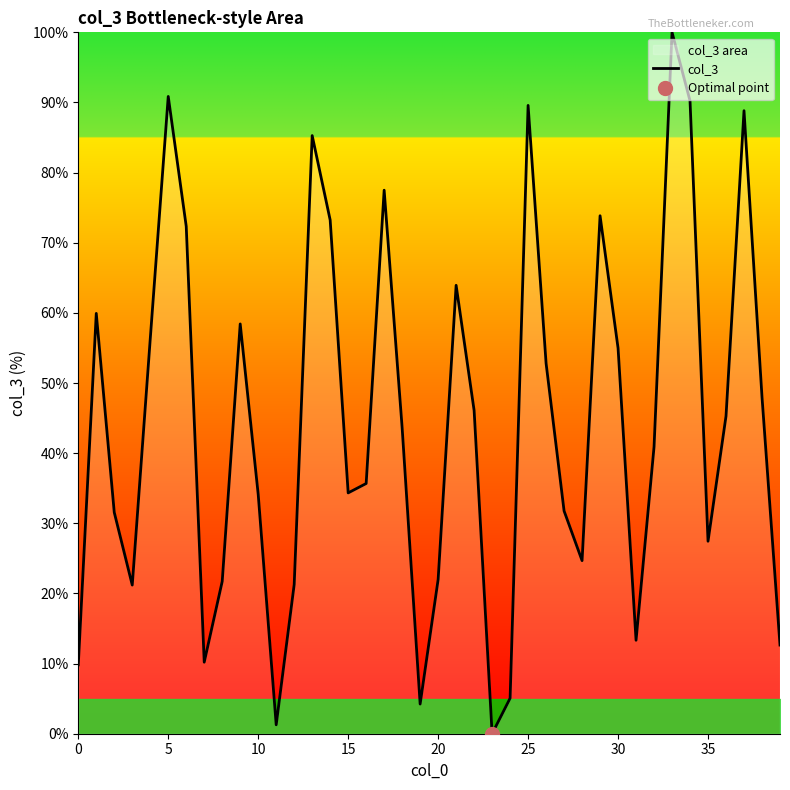

What is the highest value of the col_3 series?

100.0